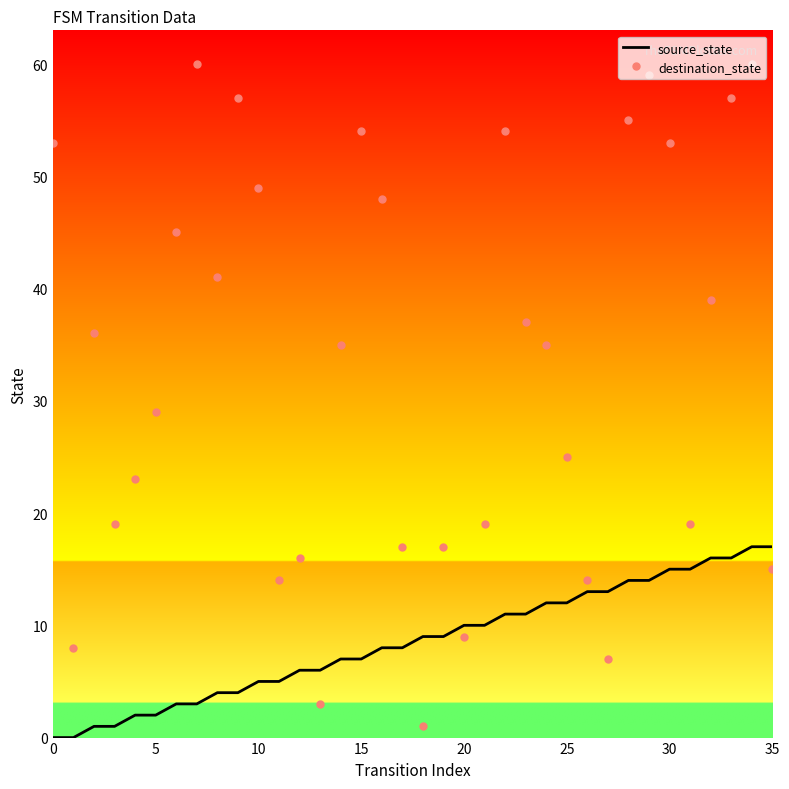

What is the difference between the maximum and minimum values in the source_state series?

17